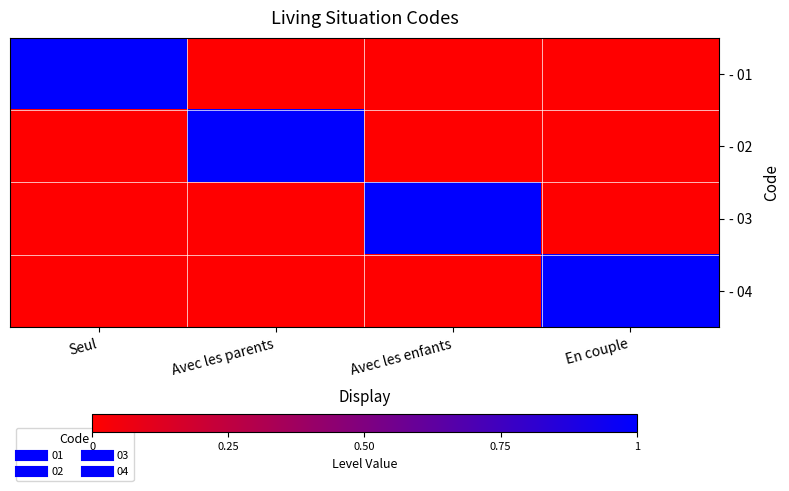

Rank the series at En couple from lowest to highest value.

- 01, - 02, - 03, - 04